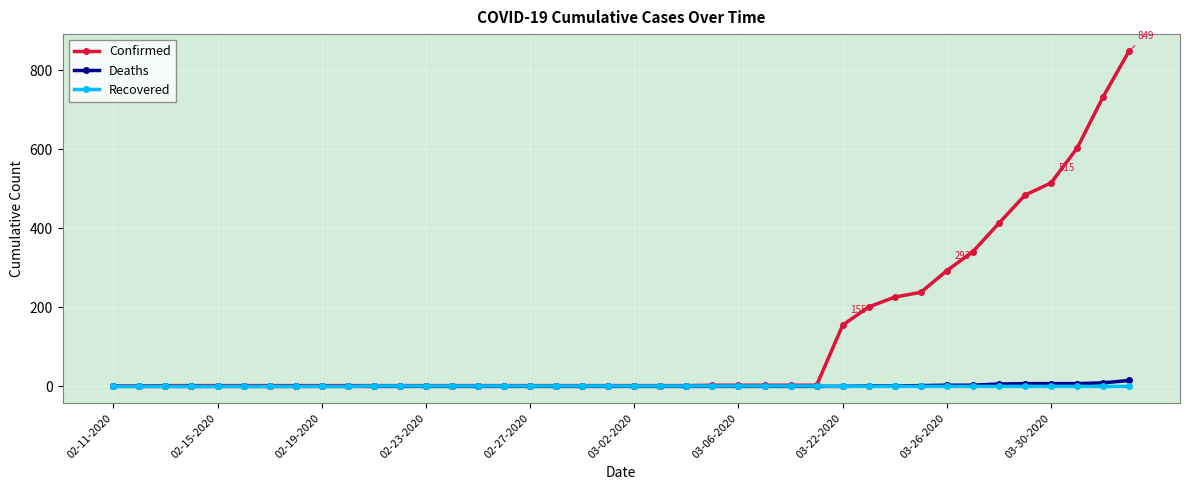

At how many categories does at least one series exceed 264?

8